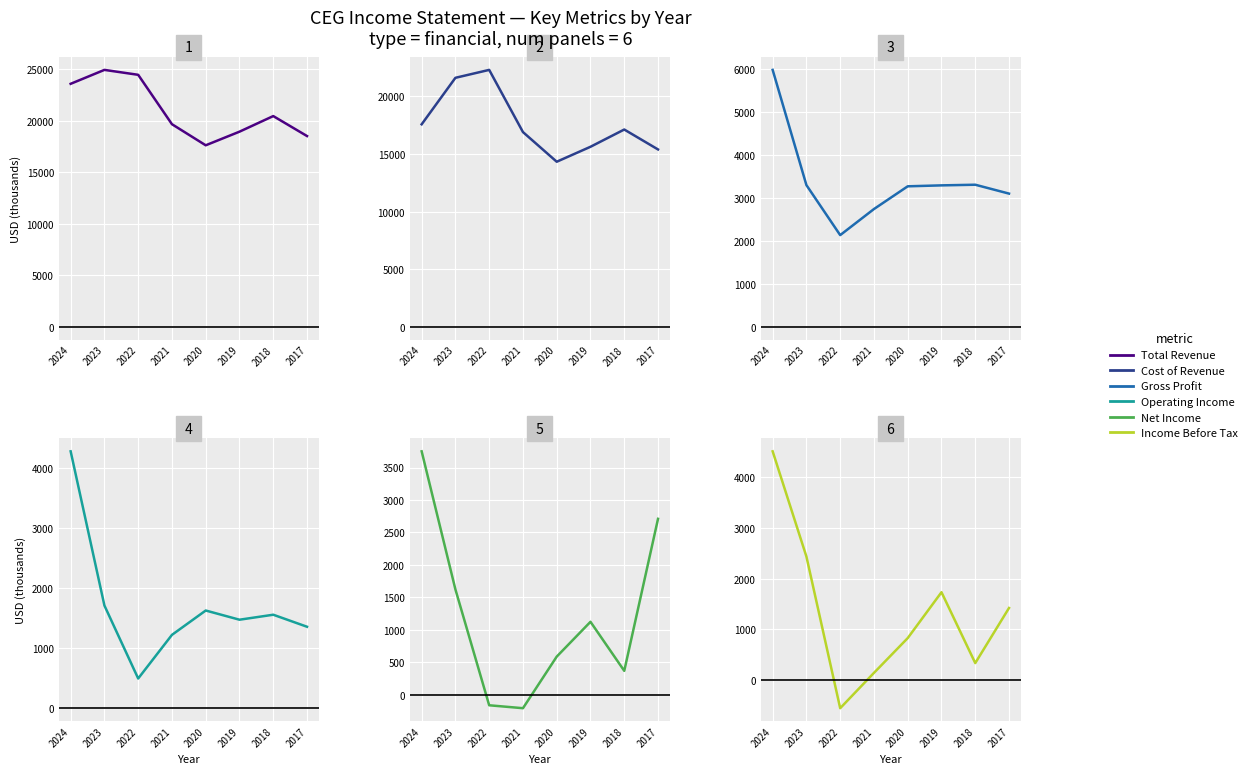

Count the number of data series in this chart.

6